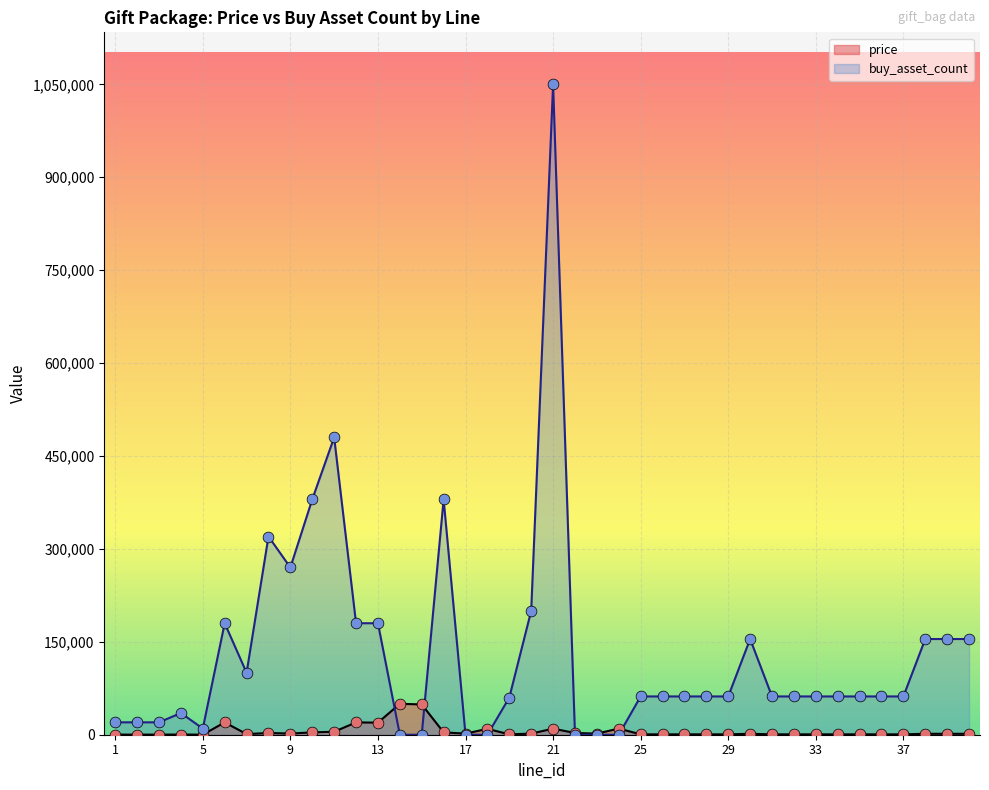

What are all the series names shown in the legend?

price, buy_asset_count